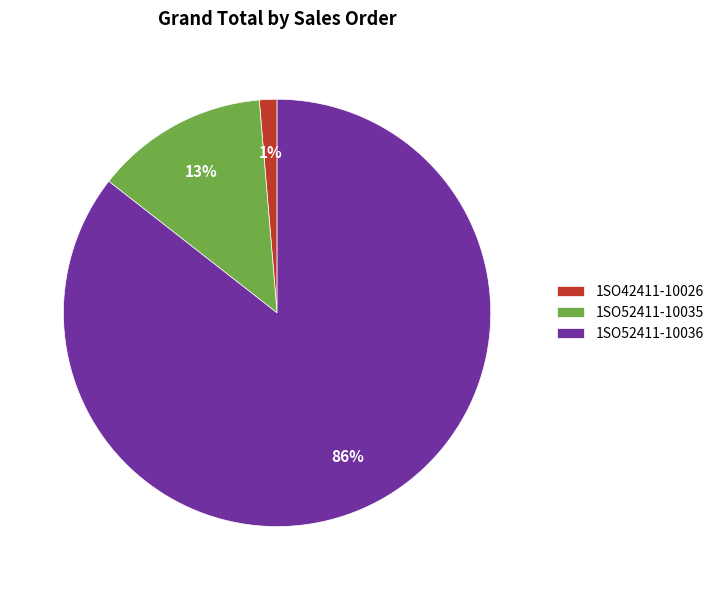

Does any single category account for the majority?

Yes